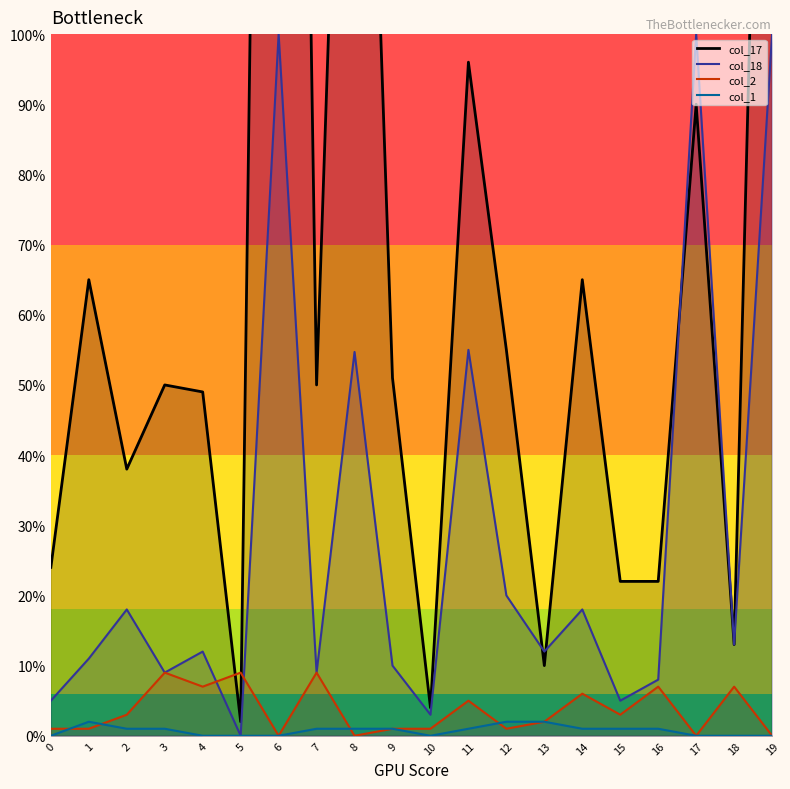

What is the sum of all col_18 values?

562.7